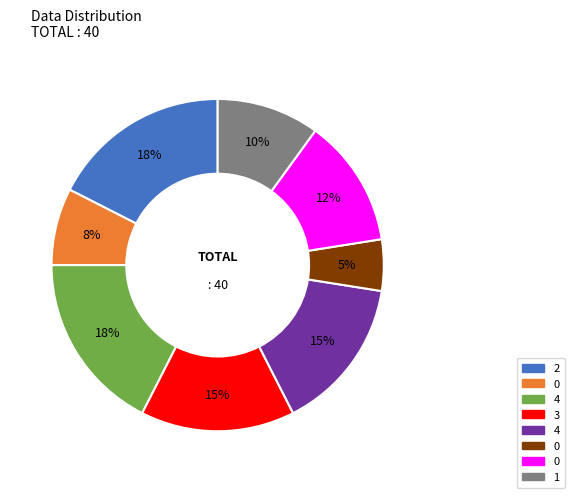

Is there a majority slice in this chart?

No